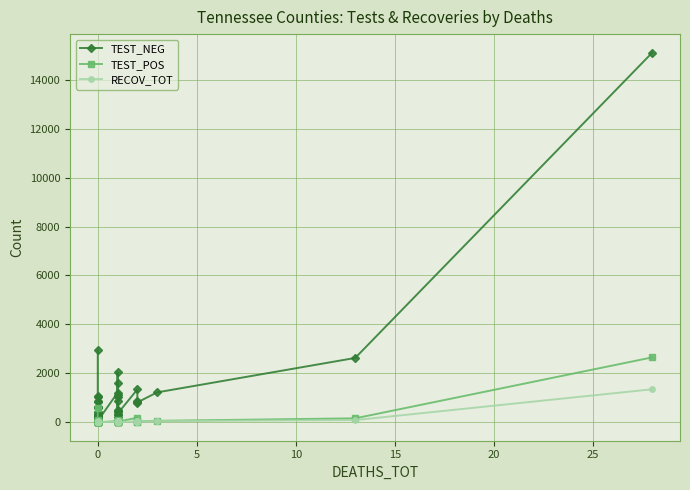

Which series has the largest total across all categories?

TEST_NEG